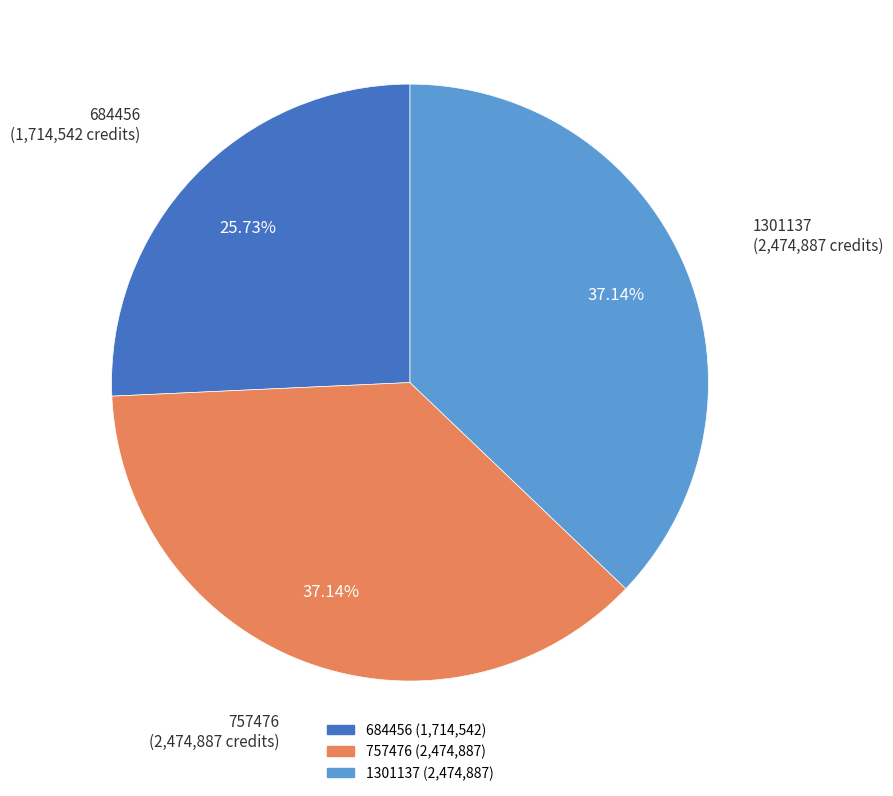

Does 684456 represent more than half of the total?

No